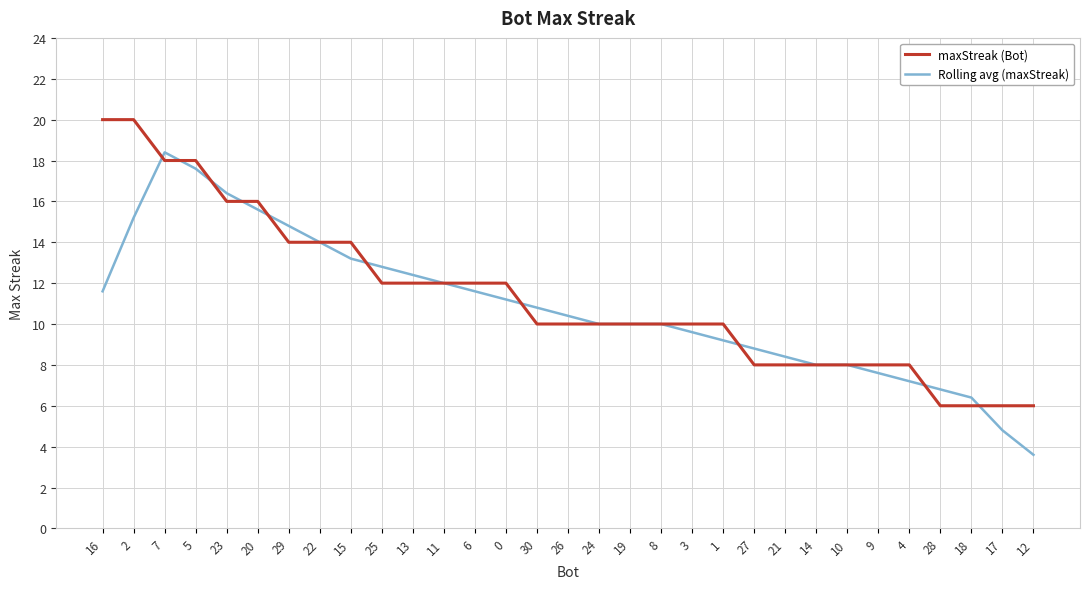

What are all the series names shown in the legend?

maxStreak (Bot), Rolling avg (maxStreak)